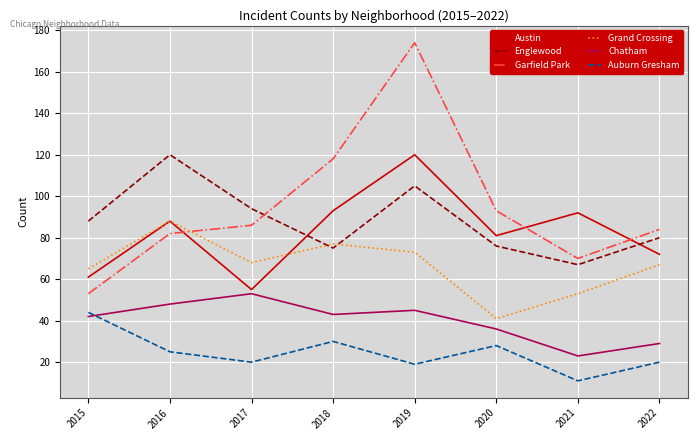

Is the value of Chatham at 2016 greater than the value of Auburn Gresham at 2016?

Yes